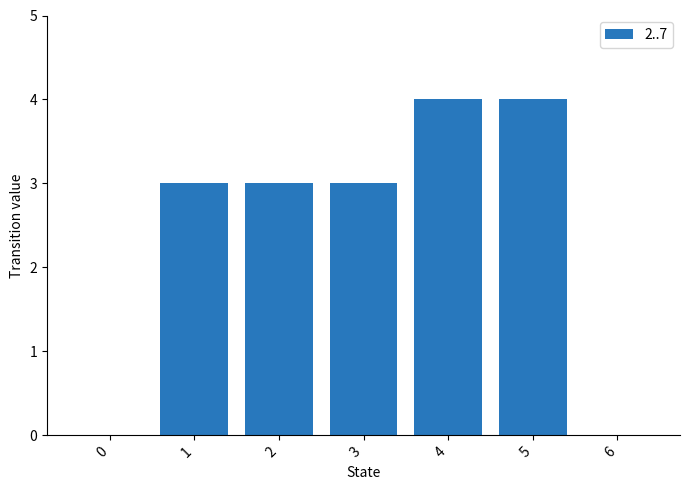

What is the sum of all values?

17